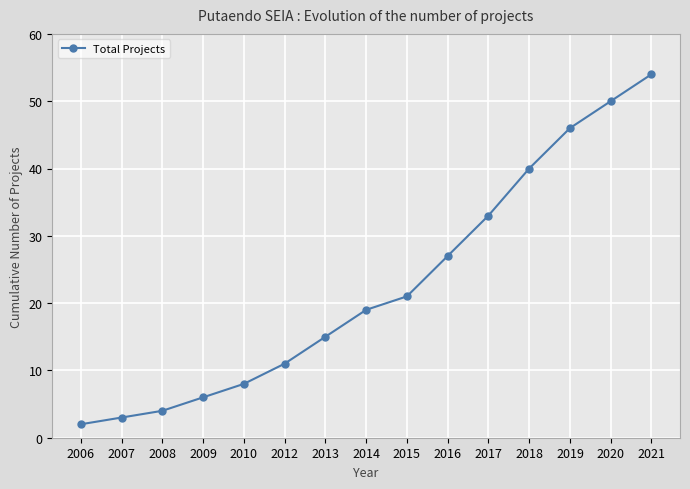

Reading left to right, transcribe all the data shown in this chart.

2006=2	2007=3	2008=4	2009=6	2010=8	2012=11	2013=15	2014=19	2015=21	2016=27	2017=33	2018=40	2019=46	2020=50	2021=54